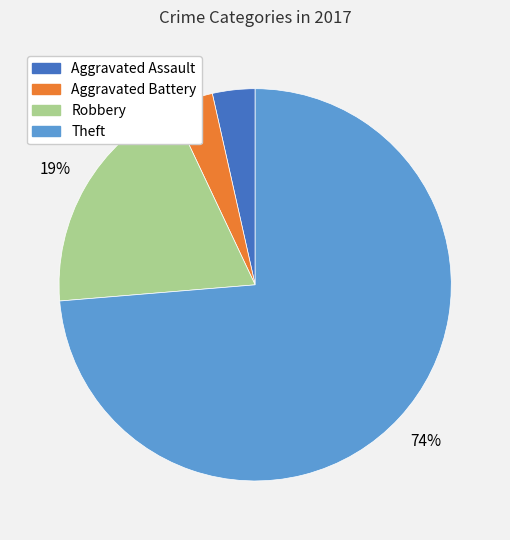

Is the sum of Aggravated Battery and Aggravated Assault greater than half?

No